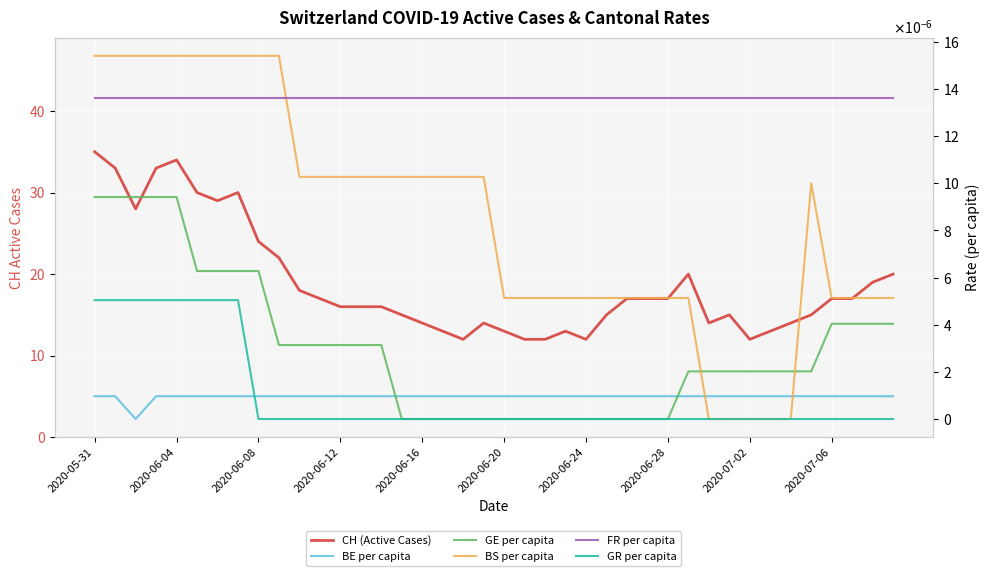

Between 2020-06-28 and 12, which is larger?

2020-06-28